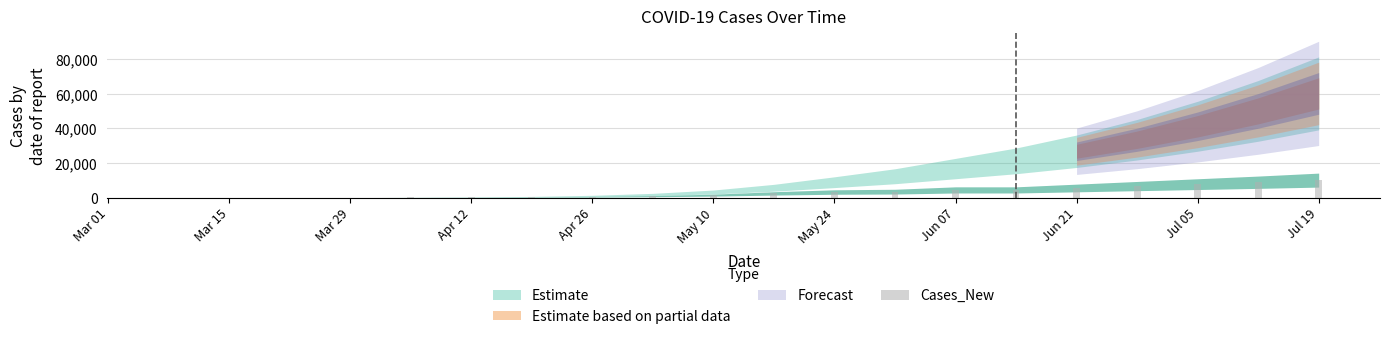

What is the greatest value displayed?

10111